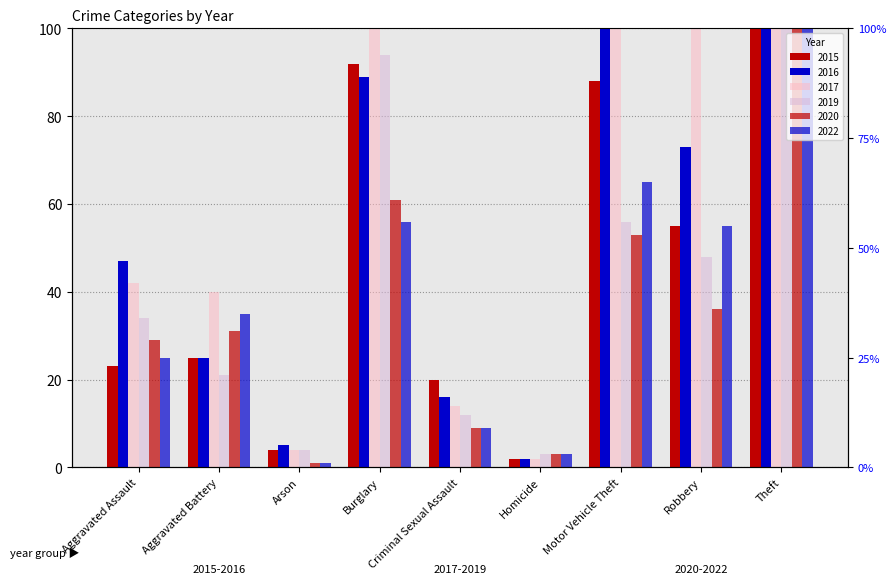

Reading left to right, what are all the values shown in this chart?

2015: Aggravated Assault=23	Aggravated Battery=25	Arson=4	Burglary=92	Criminal Sexual Assault=20	Homicide=2	Motor Vehicle Theft=88	Robbery=55	Theft=473
2016: Aggravated Assault=47	Aggravated Battery=25	Arson=5	Burglary=89	Criminal Sexual Assault=16	Homicide=2	Motor Vehicle Theft=118	Robbery=73	Theft=482
2017: Aggravated Assault=42	Aggravated Battery=40	Arson=4	Burglary=123	Criminal Sexual Assault=14	Homicide=2	Motor Vehicle Theft=117	Robbery=101	Theft=530
2019: Aggravated Assault=34	Aggravated Battery=21	Arson=4	Burglary=94	Criminal Sexual Assault=12	Homicide=3	Motor Vehicle Theft=56	Robbery=48	Theft=530
2020: Aggravated Assault=29	Aggravated Battery=31	Arson=1	Burglary=61	Criminal Sexual Assault=9	Homicide=3	Motor Vehicle Theft=53	Robbery=36	Theft=446
2022: Aggravated Assault=25	Aggravated Battery=35	Arson=1	Burglary=56	Criminal Sexual Assault=9	Homicide=3	Motor Vehicle Theft=65	Robbery=55	Theft=372